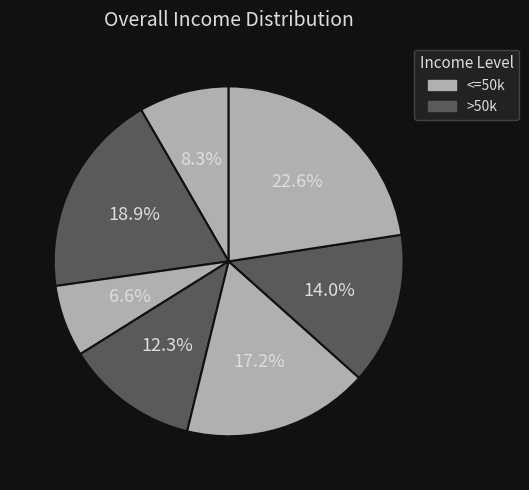

Count the number of slices in the pie.

7